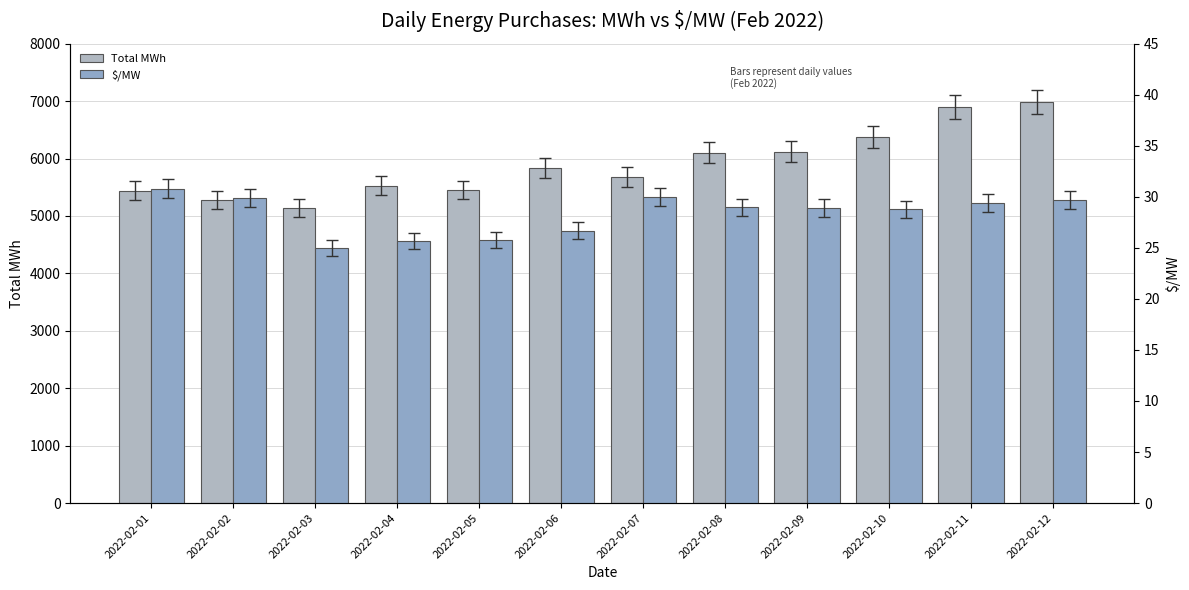

How many values in the $/MW series are below 28?

4